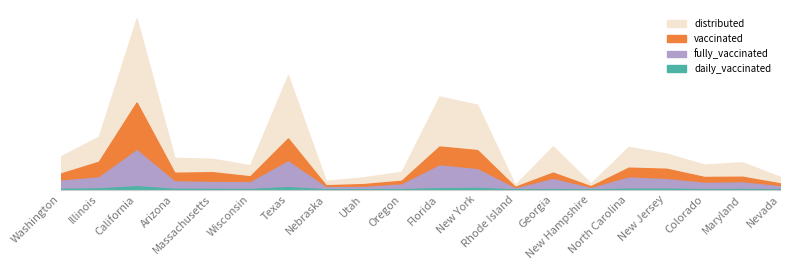

Which series has the widest spread of values?

distributed